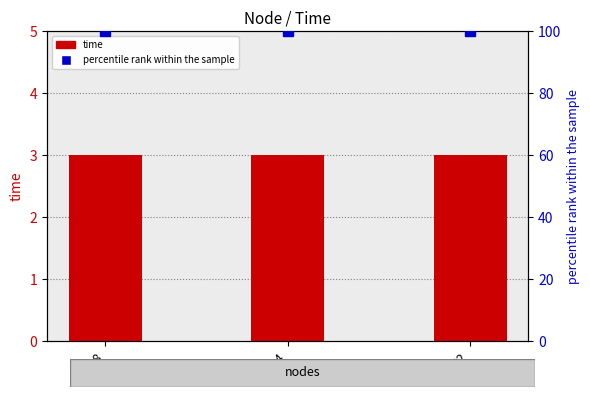

What is the label of the 2nd bar from the right?

4494